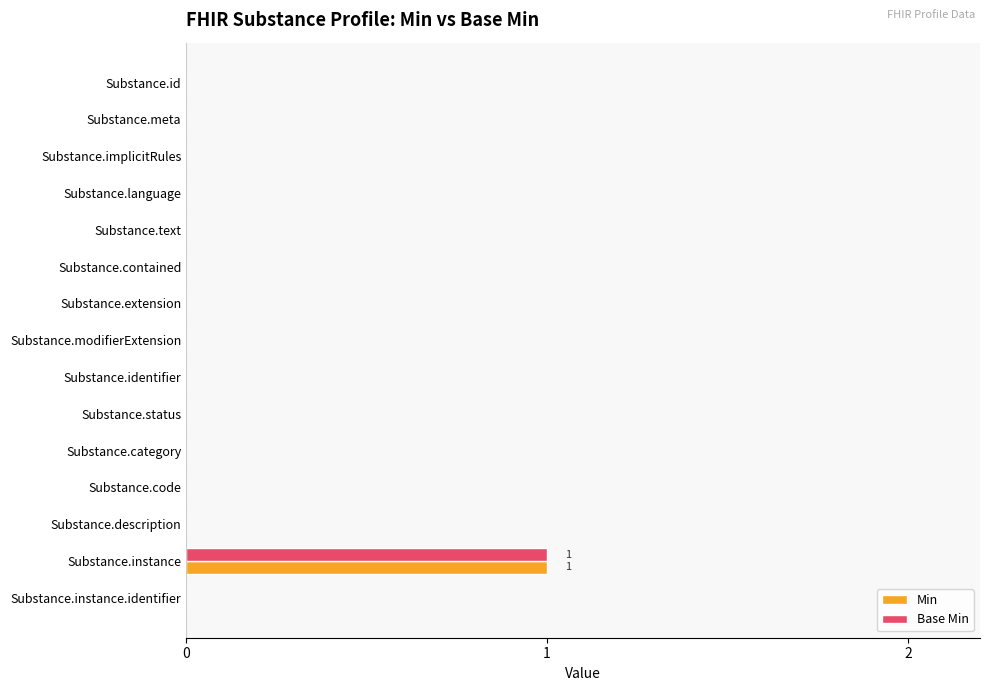

At which category is the sum across all series the highest?

Substance.instance